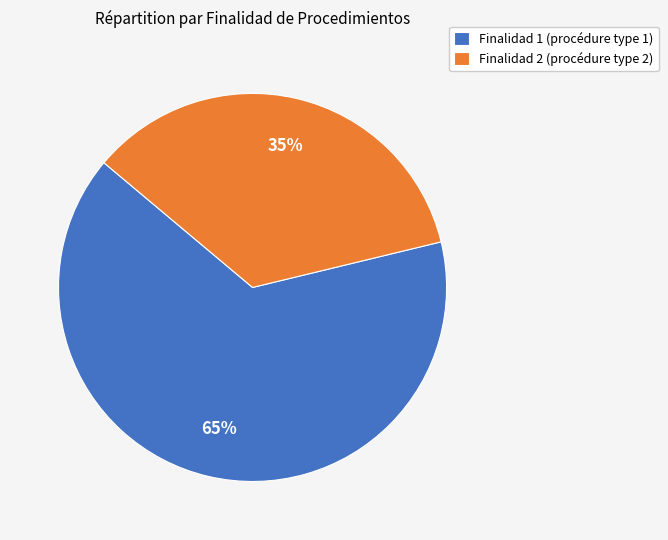

What percentage is the Finalidad 2 (procédure type 2) slice, to the nearest percent?

35%